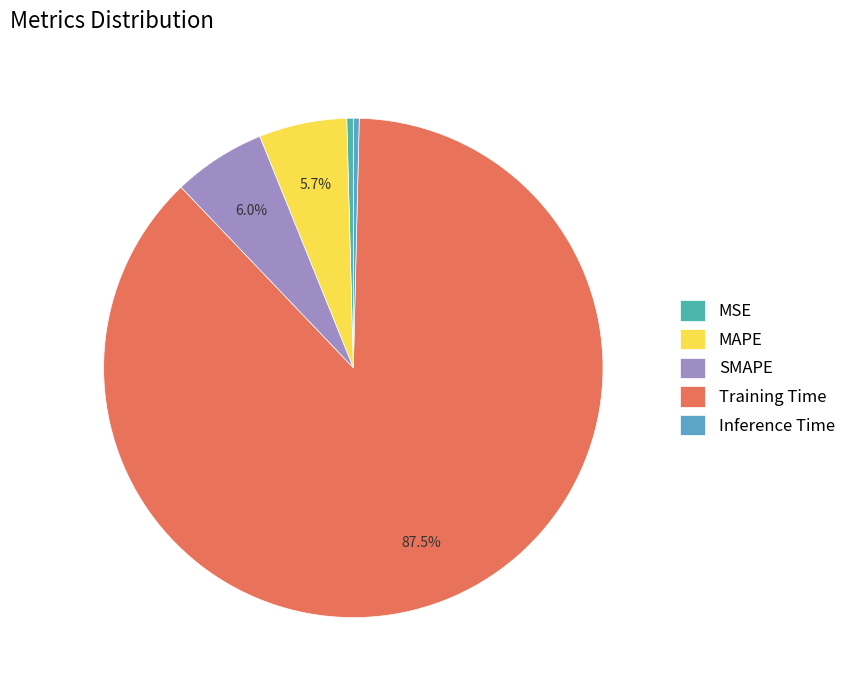

What is the largest slice in the pie chart?

Training Time